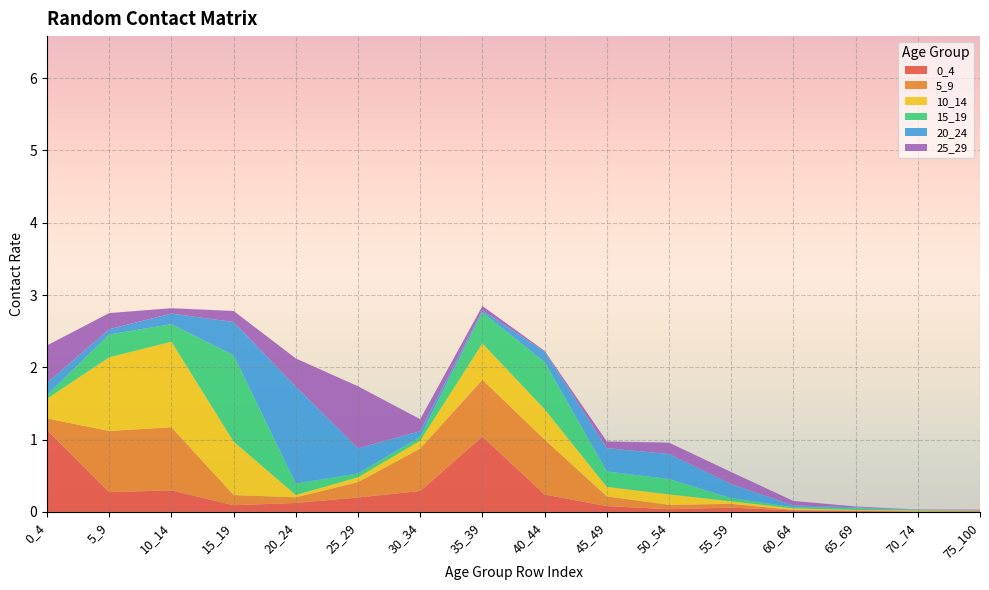

Reading left to right, list all the values displayed in this chart.

0_4: 0_4=1.1	5_9=0.3	10_14=0.3	15_19=0.1	20_24=0.1	25_29=0.2	30_34=0.3	35_39=1.0	40_44=0.2	45_49=0.1	50_54=0.0	55_59=0.1	60_64=0.0	65_69=0.0	70_74=0.0	75_100=0.0
5_9: 0_4=0.2	5_9=0.8	10_14=0.9	15_19=0.1	20_24=0.1	25_29=0.2	30_34=0.6	35_39=0.8	40_44=0.8	45_49=0.1	50_54=0.1	55_59=0.1	60_64=0.0	65_69=0.0	70_74=0.0	75_100=0.0
10_14: 0_4=0.3	5_9=1.0	10_14=1.2	15_19=0.7	20_24=0.0	25_29=0.1	30_34=0.1	35_39=0.5	40_44=0.4	45_49=0.1	50_54=0.1	55_59=0.0	60_64=0.0	65_69=0.0	70_74=0.0	75_100=0.0
15_19: 0_4=0.1	5_9=0.3	10_14=0.2	15_19=1.2	20_24=0.2	25_29=0.1	30_34=0.1	35_39=0.4	40_44=0.7	45_49=0.2	50_54=0.2	55_59=0.0	60_64=0.0	65_69=0.0	70_74=0.0	75_100=0.0
20_24: 0_4=0.2	5_9=0.1	10_14=0.1	15_19=0.5	20_24=1.3	25_29=0.3	30_34=0.1	35_39=0.0	40_44=0.1	45_49=0.3	50_54=0.3	55_59=0.2	60_64=0.0	65_69=0.0	70_74=0.0	75_100=0.0
25_29: 0_4=0.5	5_9=0.2	10_14=0.1	15_19=0.2	20_24=0.4	25_29=0.9	30_34=0.2	35_39=0.1	40_44=0.0	45_49=0.1	50_54=0.2	55_59=0.2	60_64=0.1	65_69=0.0	70_74=0.0	75_100=0.0